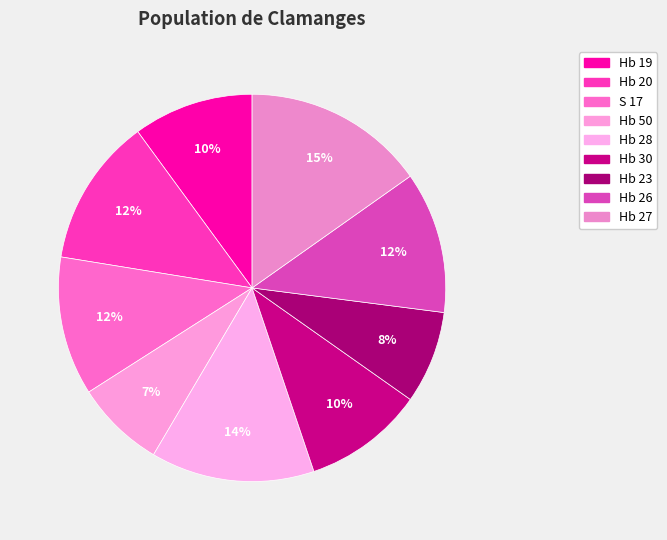

The Hb 27 slice represents 15% of the pie. True or false?

True